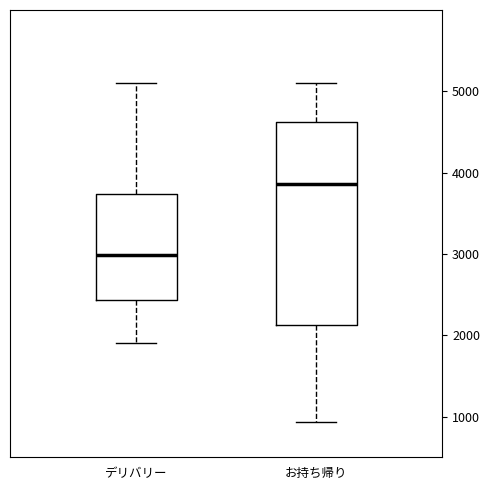

Where does the upper whisker of the box for お持ち帰り end on the y-axis? The values are not printed on the chart, so give them approximately, as read against the axis.

5100